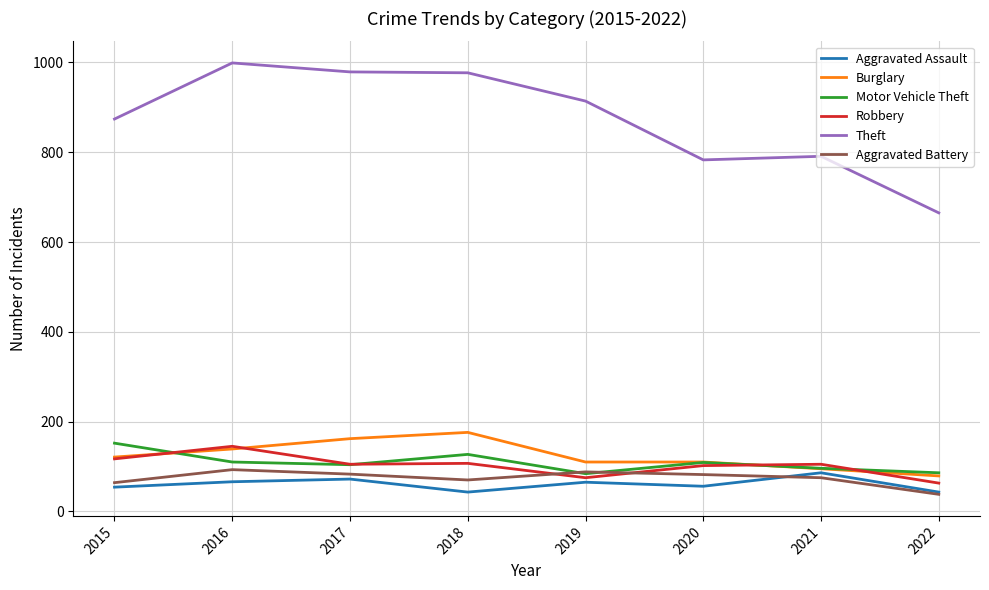

What is the difference between the second highest and second lowest values in the Motor Vehicle Theft series?

41